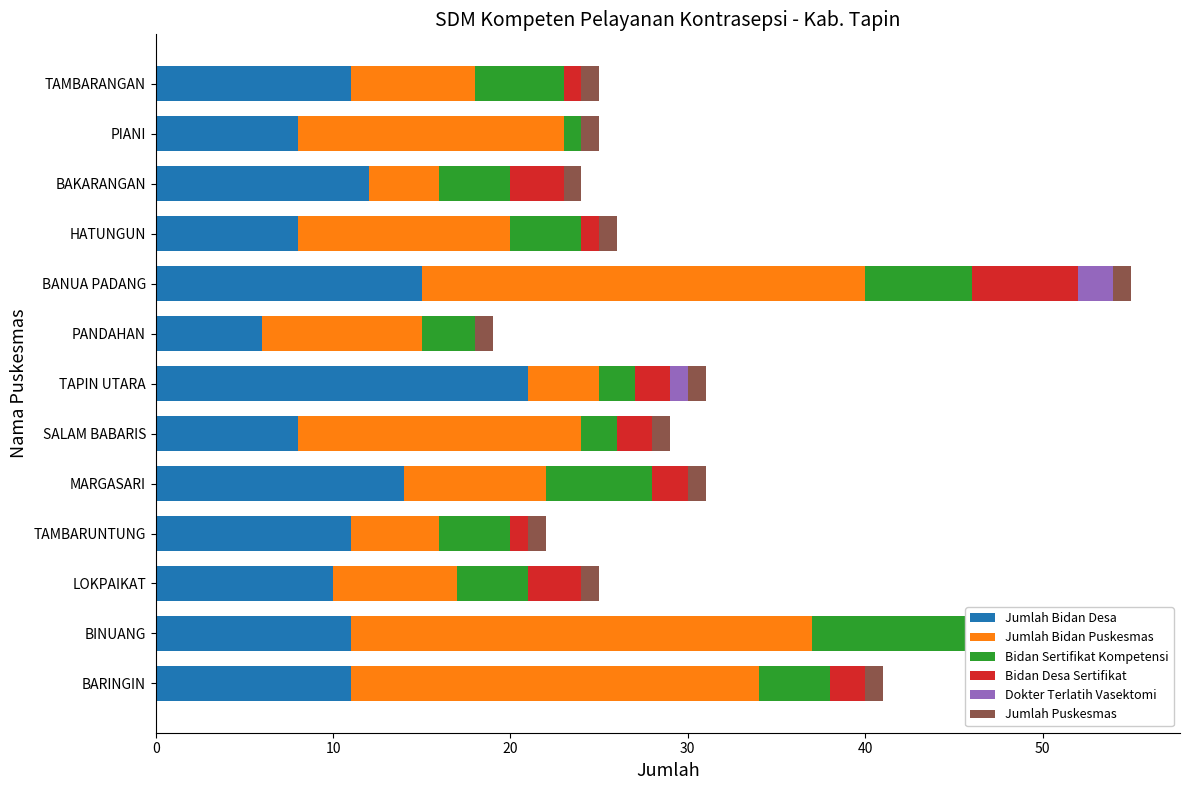

List the series in order of their peak value, lowest first.

Jumlah Puskesmas, Dokter Terlatih Vasektomi, Bidan Desa Sertifikat, Bidan Sertifikat Kompetensi, Jumlah Bidan Desa, Jumlah Bidan Puskesmas